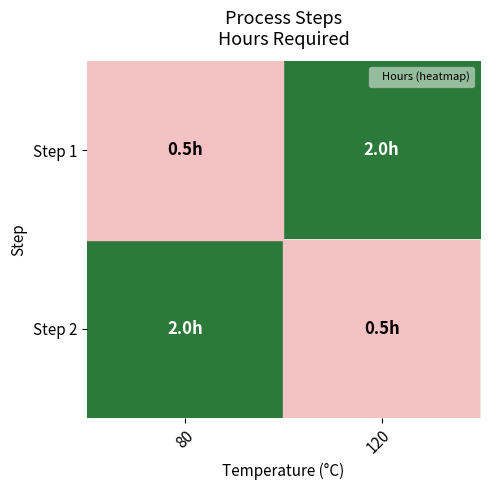

Count the number of data series in this chart.

2